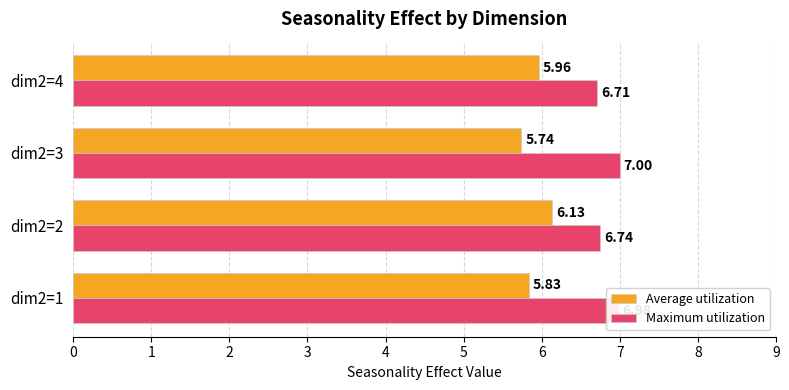

Which series has the largest total across all categories?

Maximum utilization